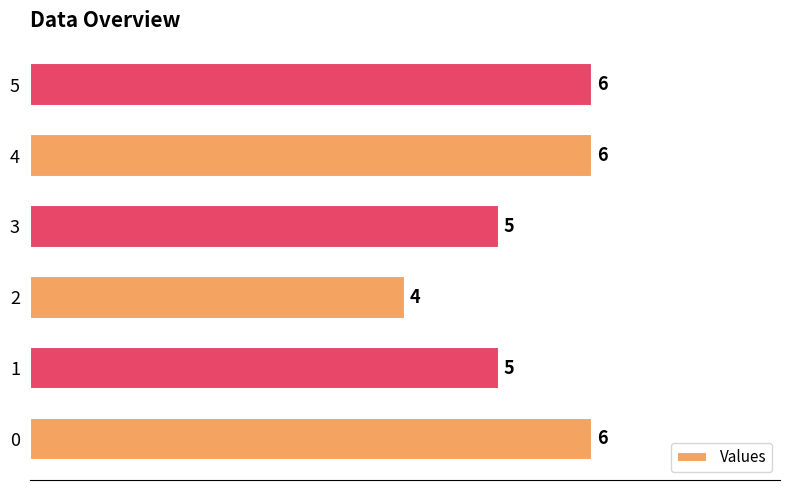

What is the ratio of the value at 0 to the value at 5?

1.0